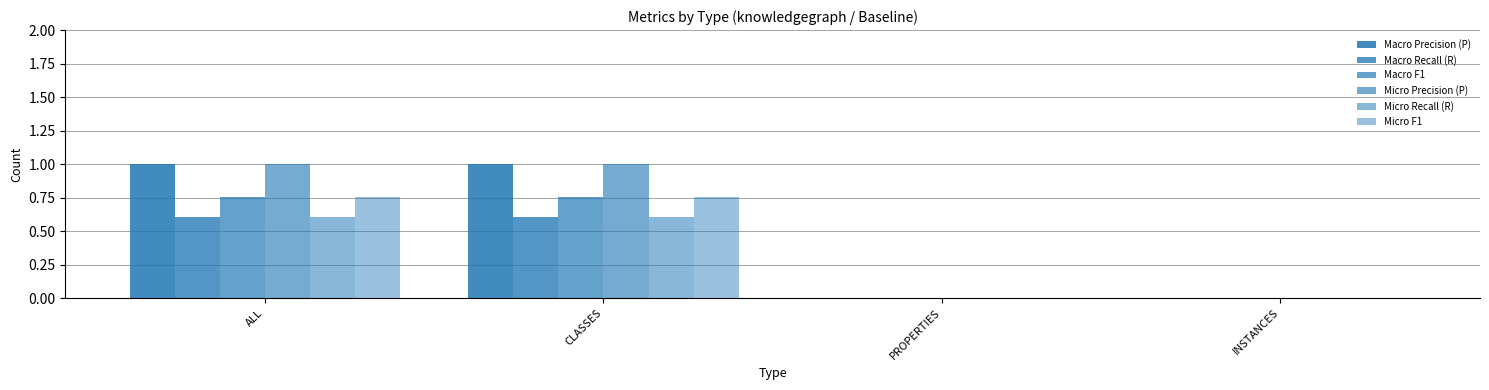

Are the bars horizontal?

No